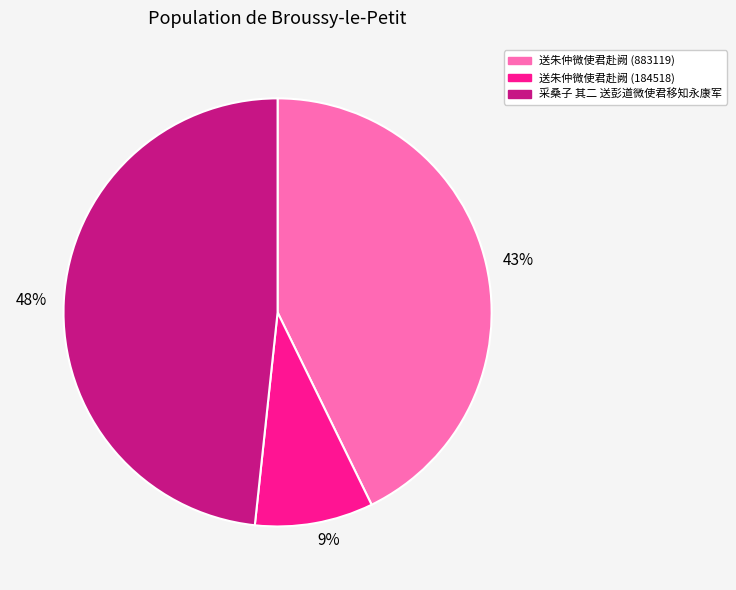

To the nearest percent, what portion does 采桑子 其二 送彭道微使君移知永康军 represent?

48%